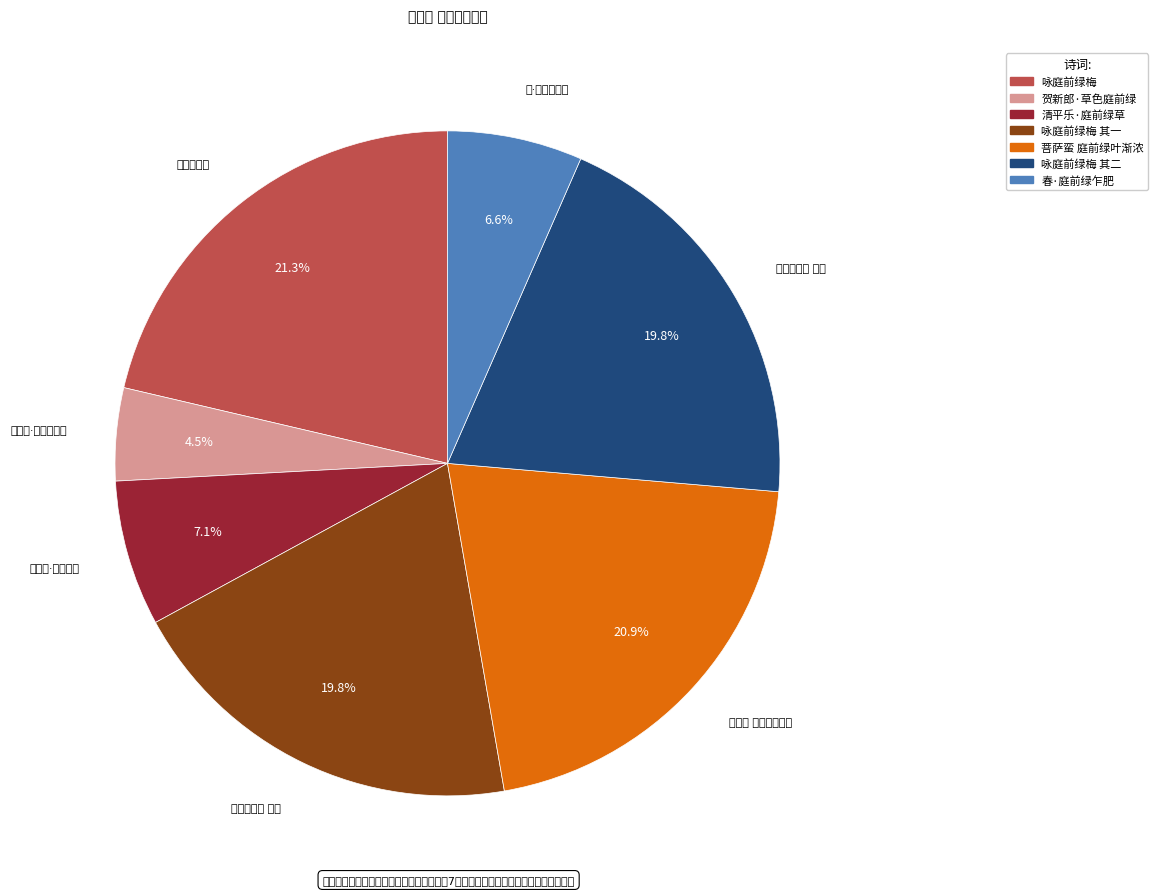

Which category has the smallest portion of the pie?

贺新郎·草色庭前绿